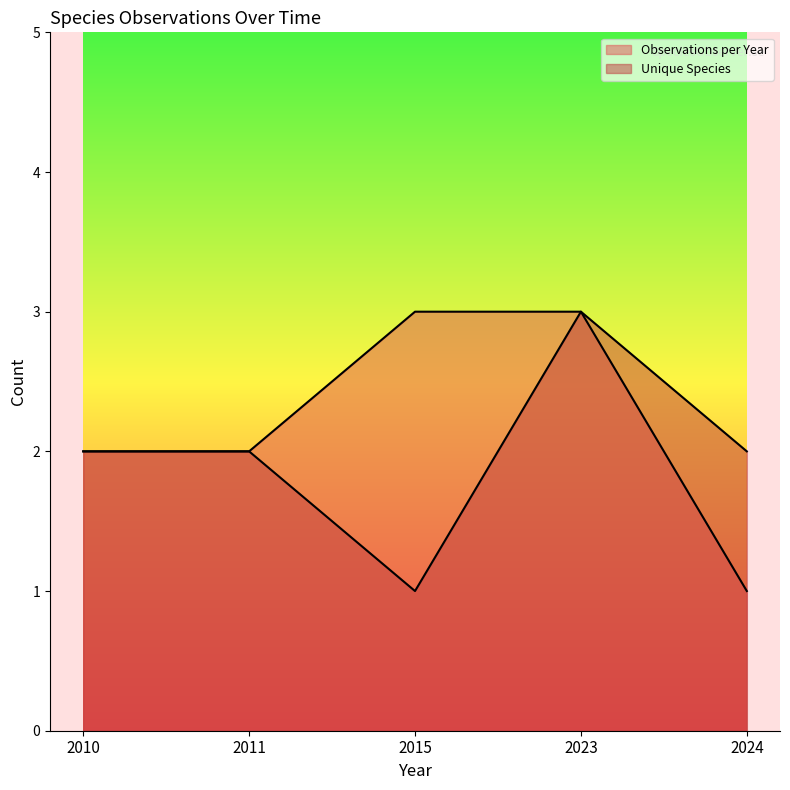

Which category has the highest value in the Unique Species series?

2023